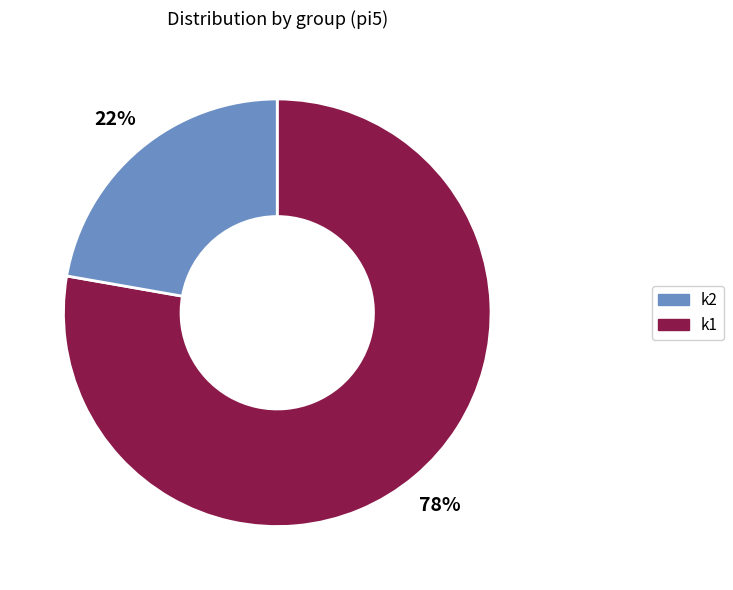

To the nearest percent, what is the difference between the largest and smallest slice percentages?

56%